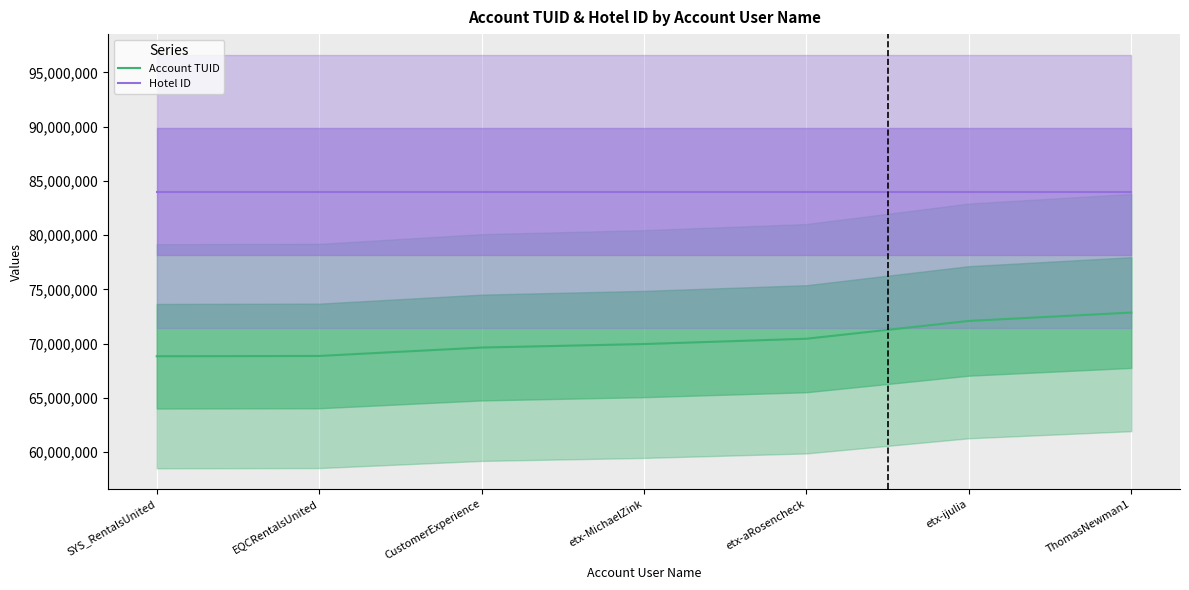

At which label does Account TUID first exceed 69965043?

etx-aRosencheck